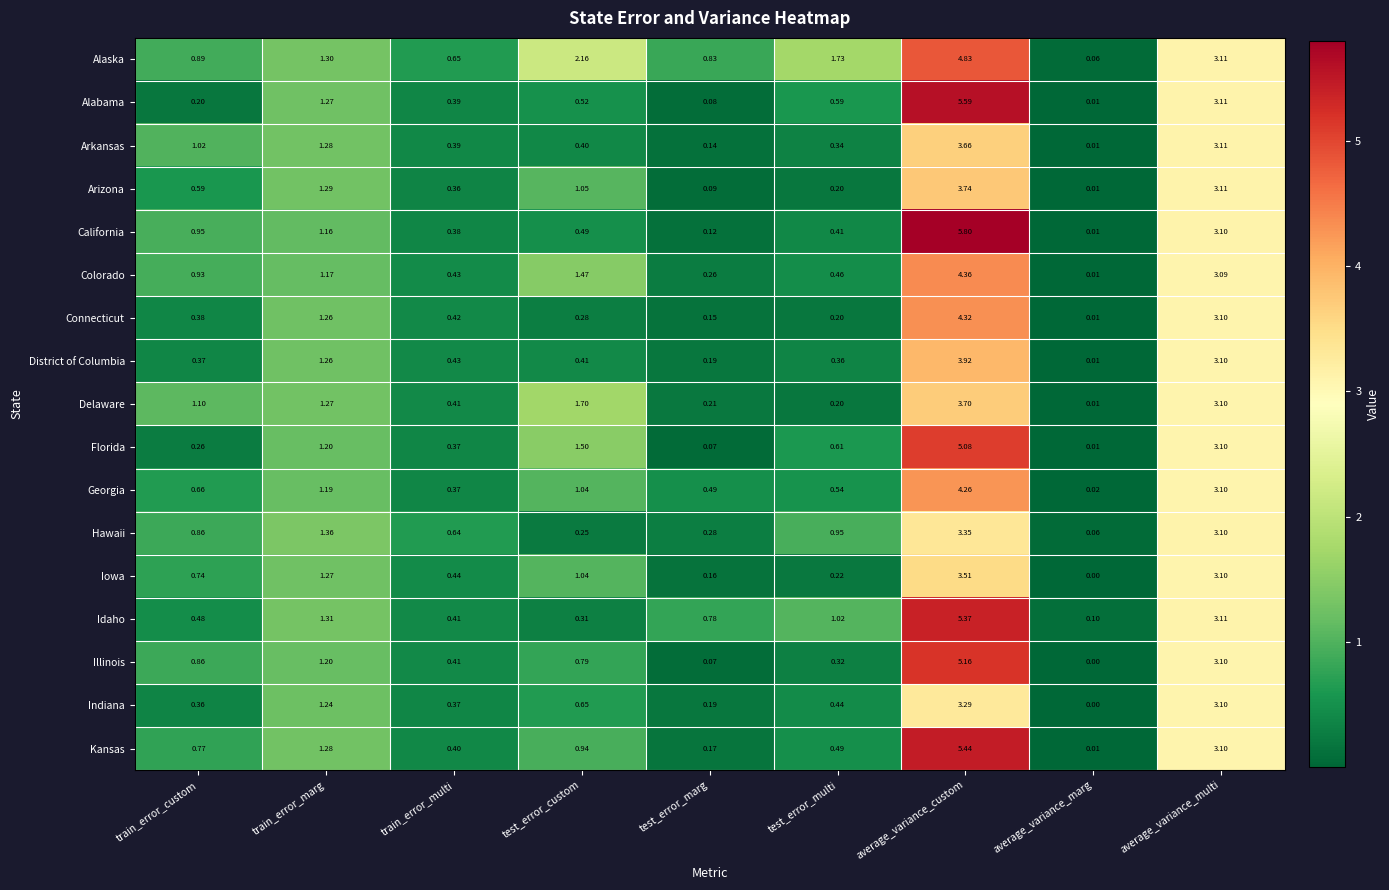

Between test_error_marg and average_variance_marg, which series saw the biggest shift?

Alaska